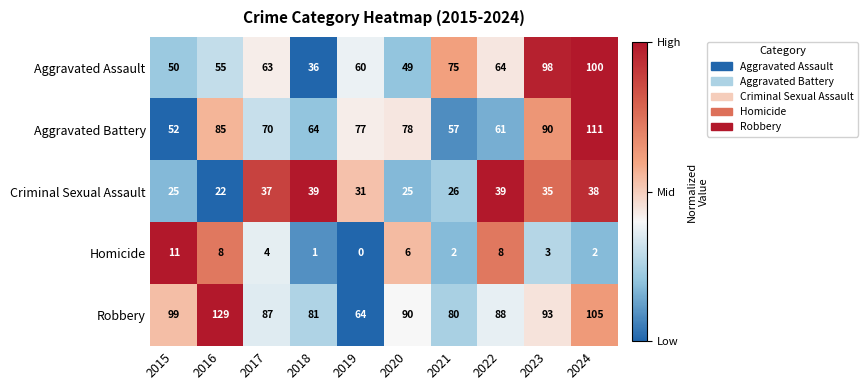

What is the difference between the maximum and minimum values in the Homicide series?

11